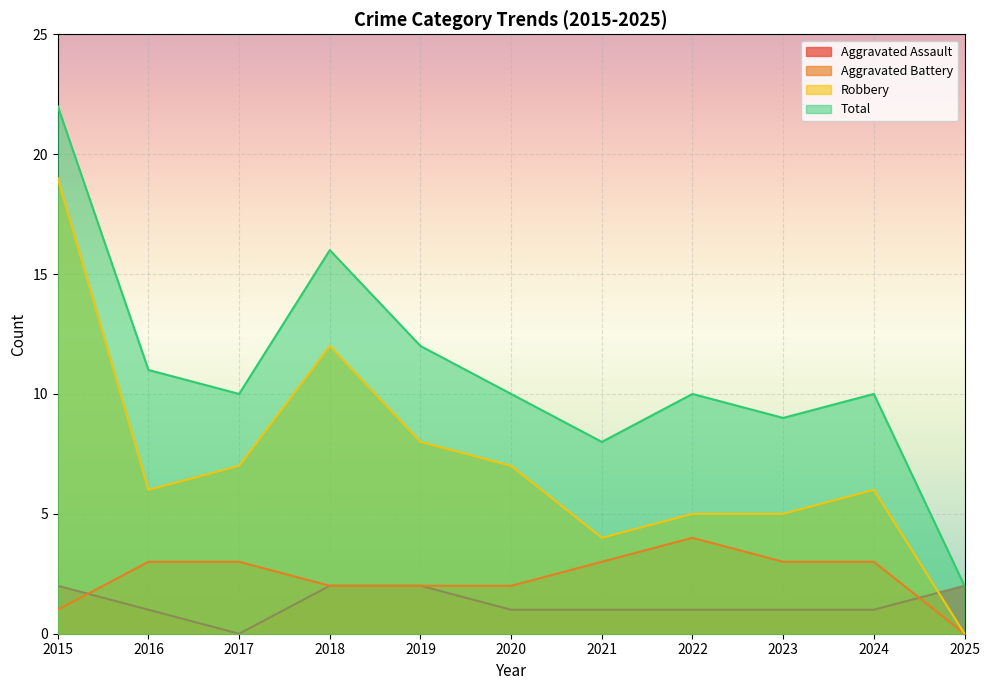

At how many categories does at least one series exceed 6?

10